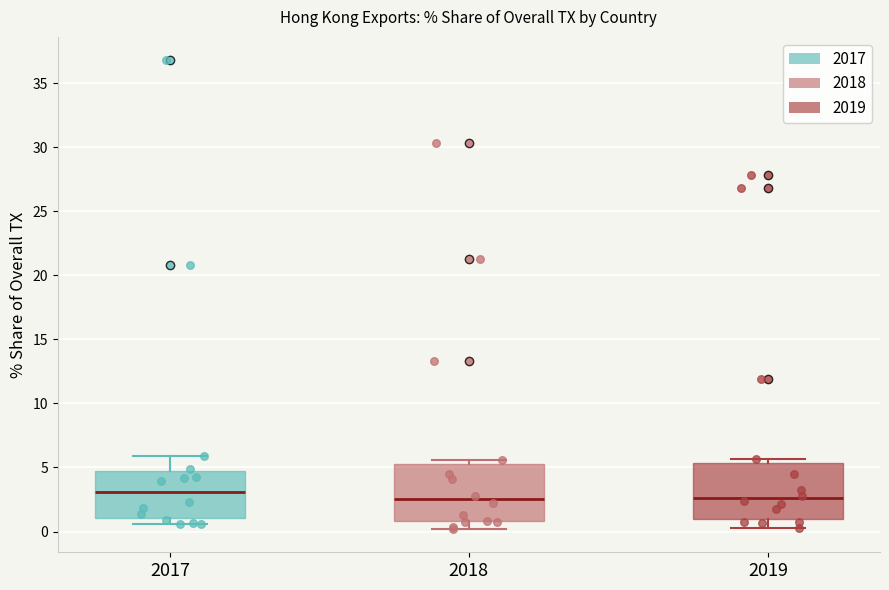

Reading left to right, transcribe this box plot: for each box, give where its median line is, the range the box spans, and where its two whiskers end, as read against the y-axis. The values are not printed on the chart, so give them approximately, as read against the axis.

2017: median 3.0, box 1.0 to 4.5, whiskers 0.5 to 6.0
2018: median 2.5, box 1.0 to 5.5, whiskers 0.0 to 5.5 (just above the box's upper edge)
2019: median 2.5, box 1.0 to 5.5, whiskers 0.5 to 5.5 (just above the box's upper edge)